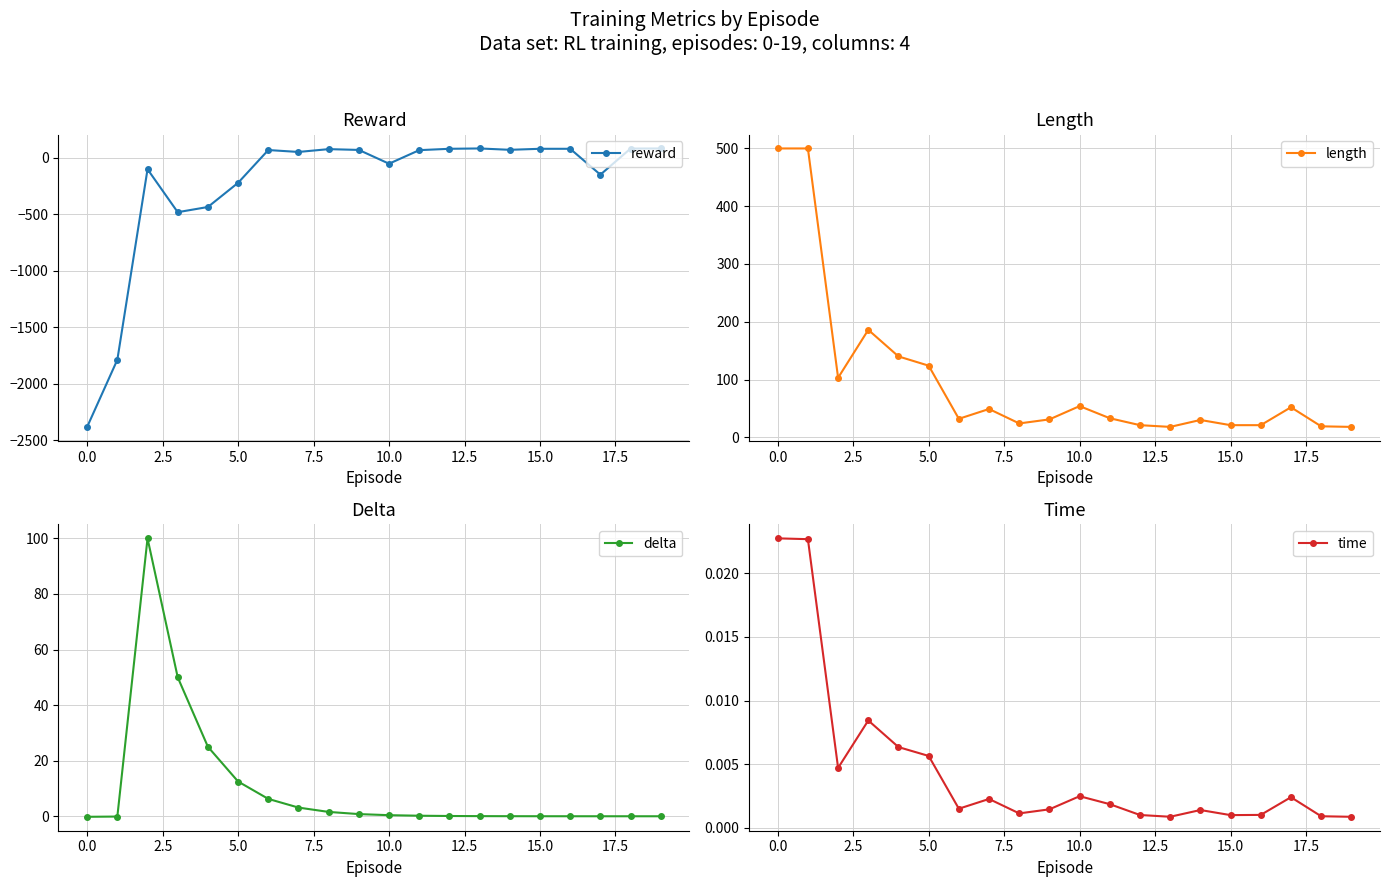

How many values in reward are below zero?

8